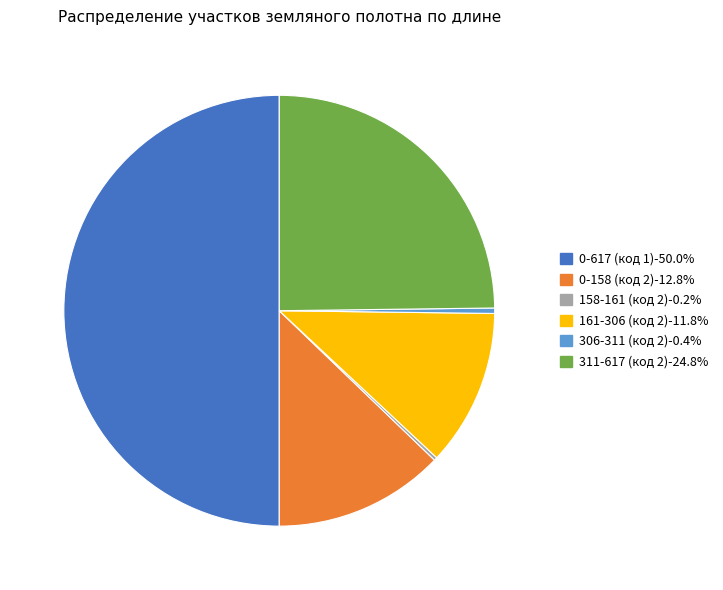

True or false: 161-306 (код 2) accounts for 12% of the total.

True